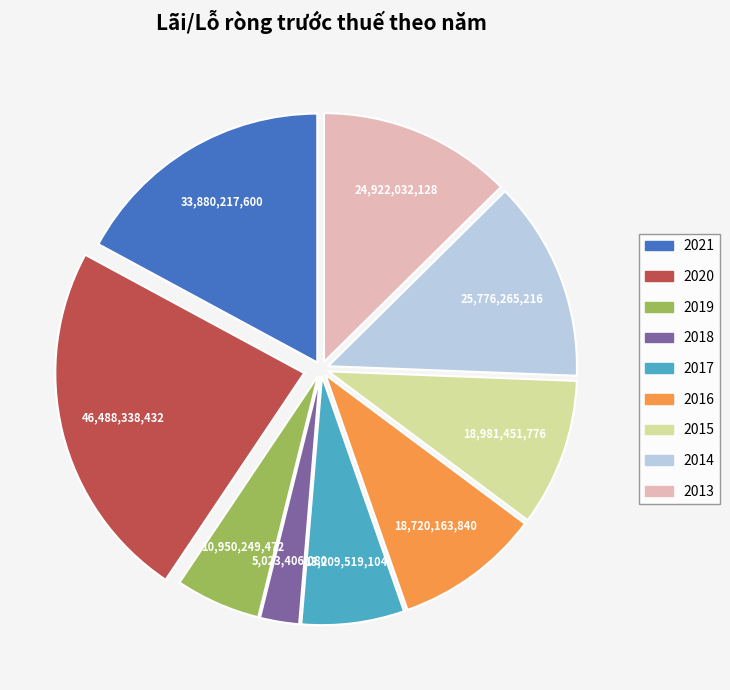

Does any single category account for the majority?

No